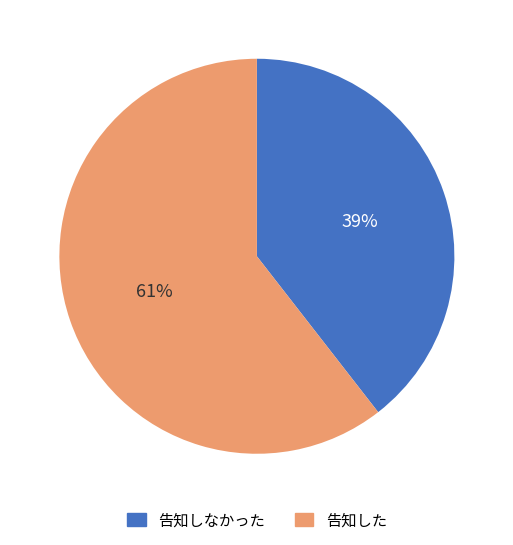

Which slice is the smallest?

告知しなかった